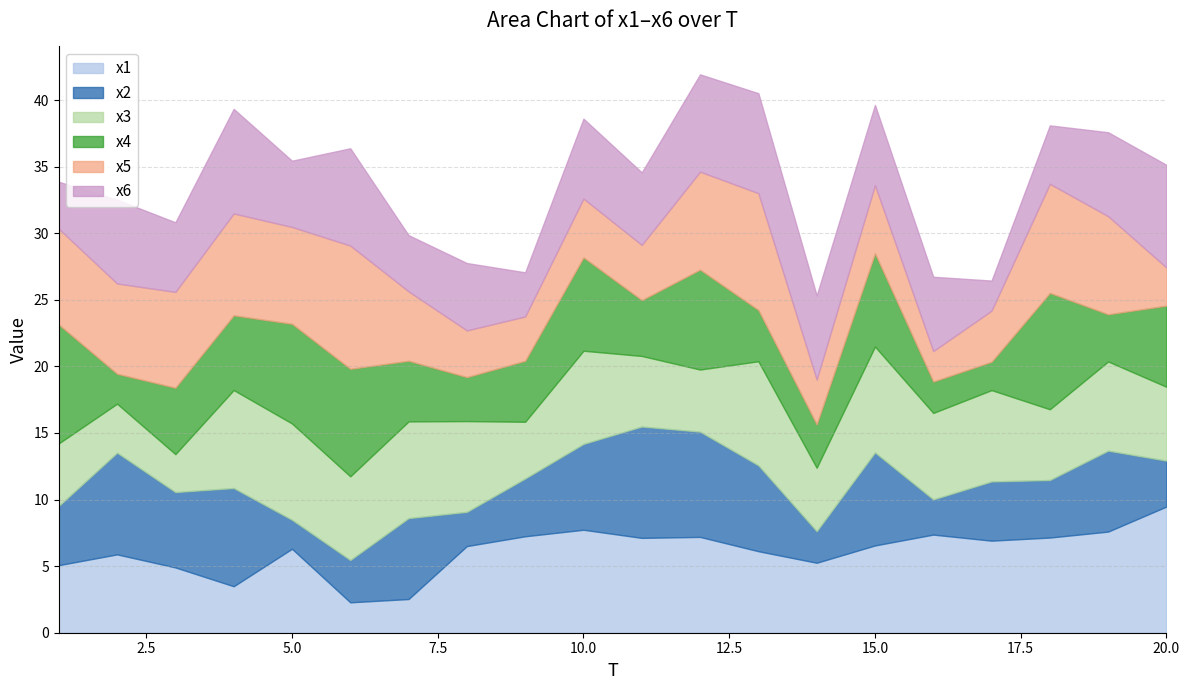

Where does the x5 series first go above 6?

1